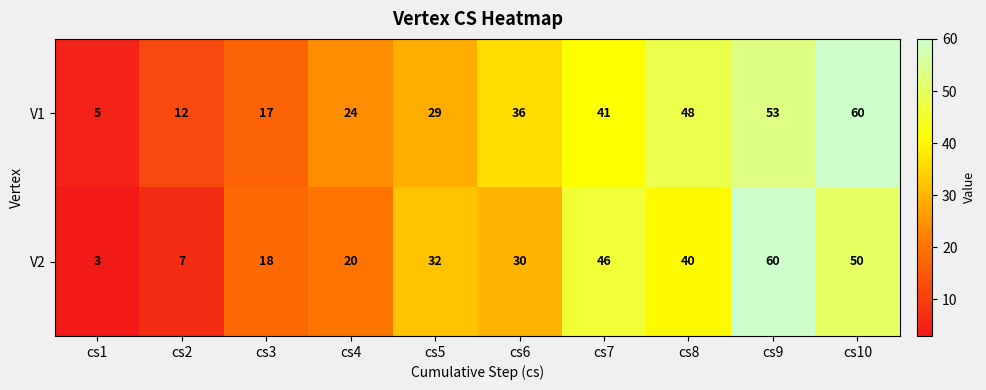

At which label does V2 reach its minimum?

cs1